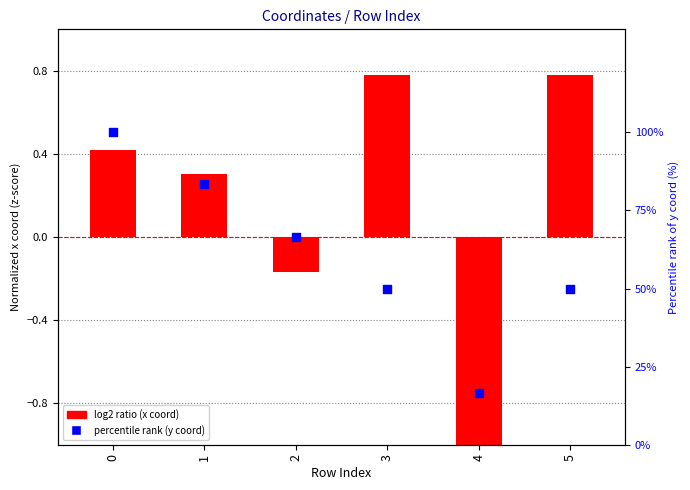

Which series has the largest Y range (max minus min)?

percentile rank (y coord)